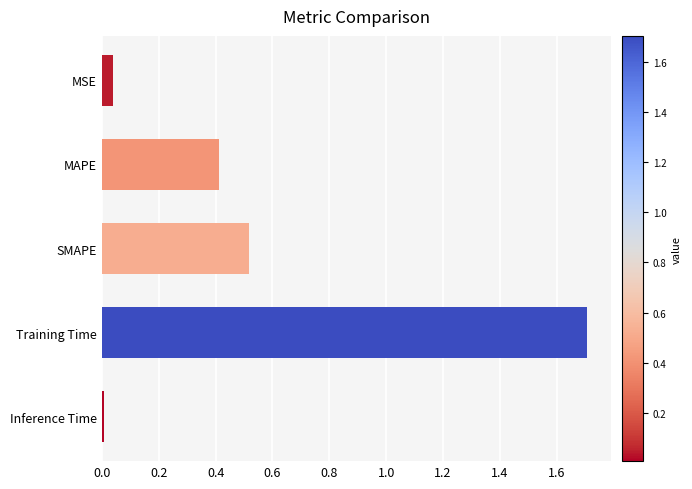

At which category does the chart reach its peak across all series?

Training Time